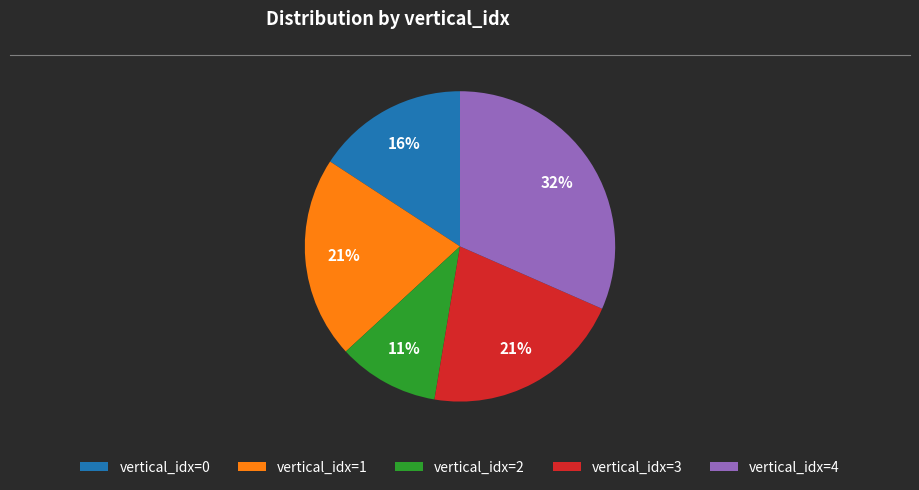

Which slice is the largest?

vertical_idx=4